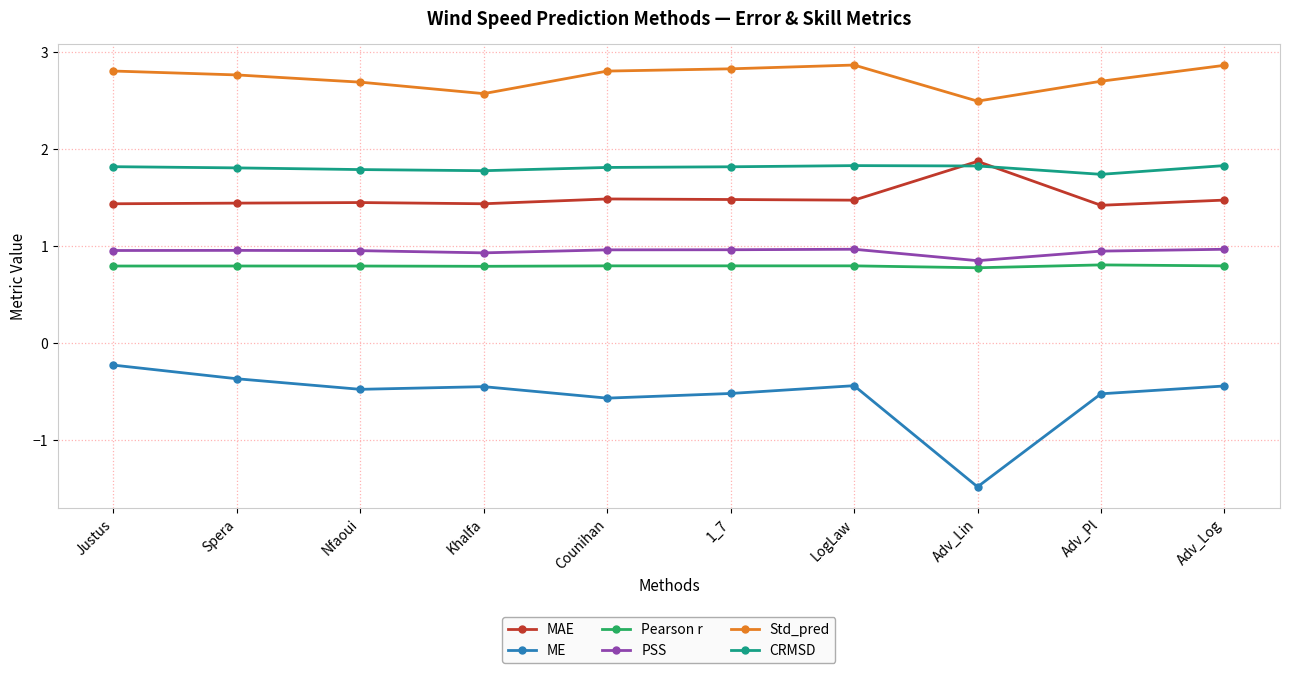

Which series has the largest total across all categories?

Std_pred